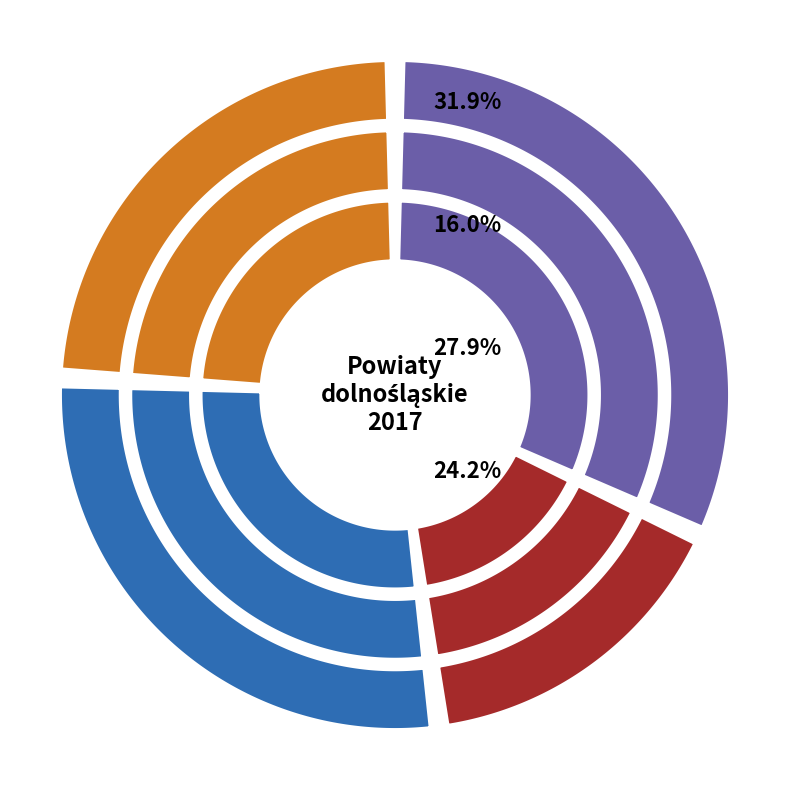

Does Powiat lubiński account for over 50% of the chart?

No